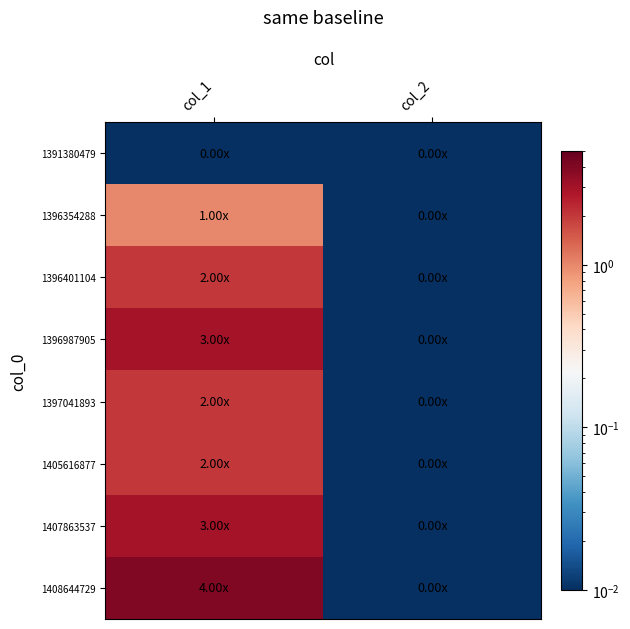

Which series has the largest total across all categories?

1408644729